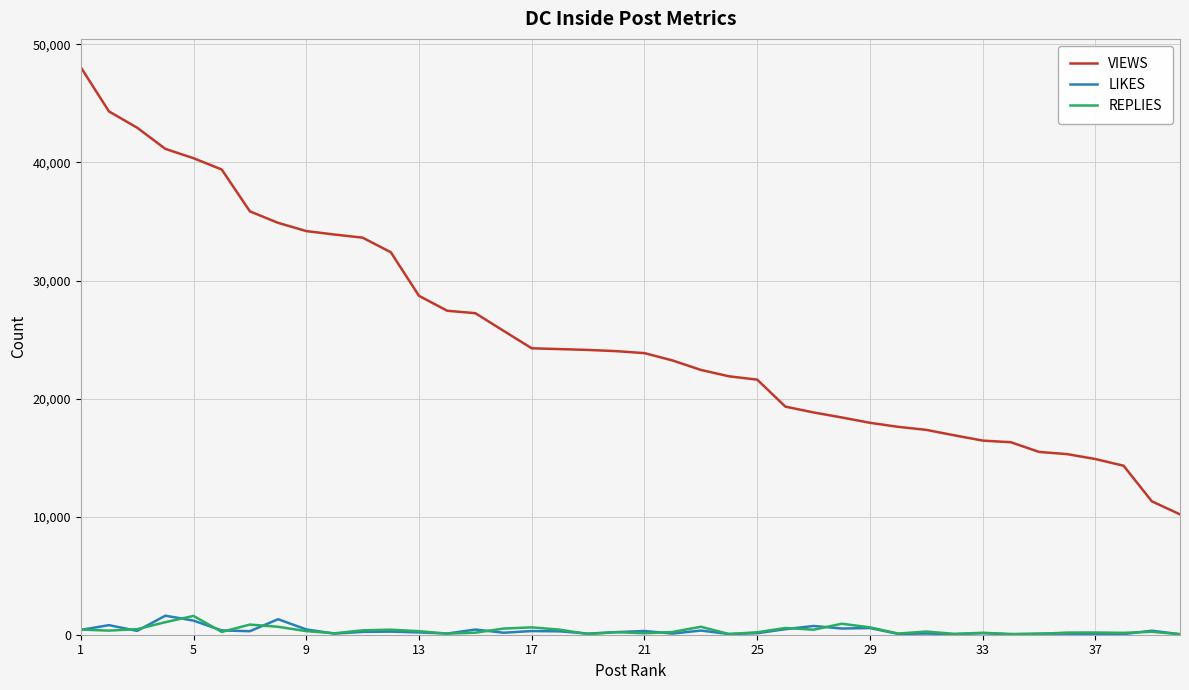

Which series has the largest total across all categories?

VIEWS